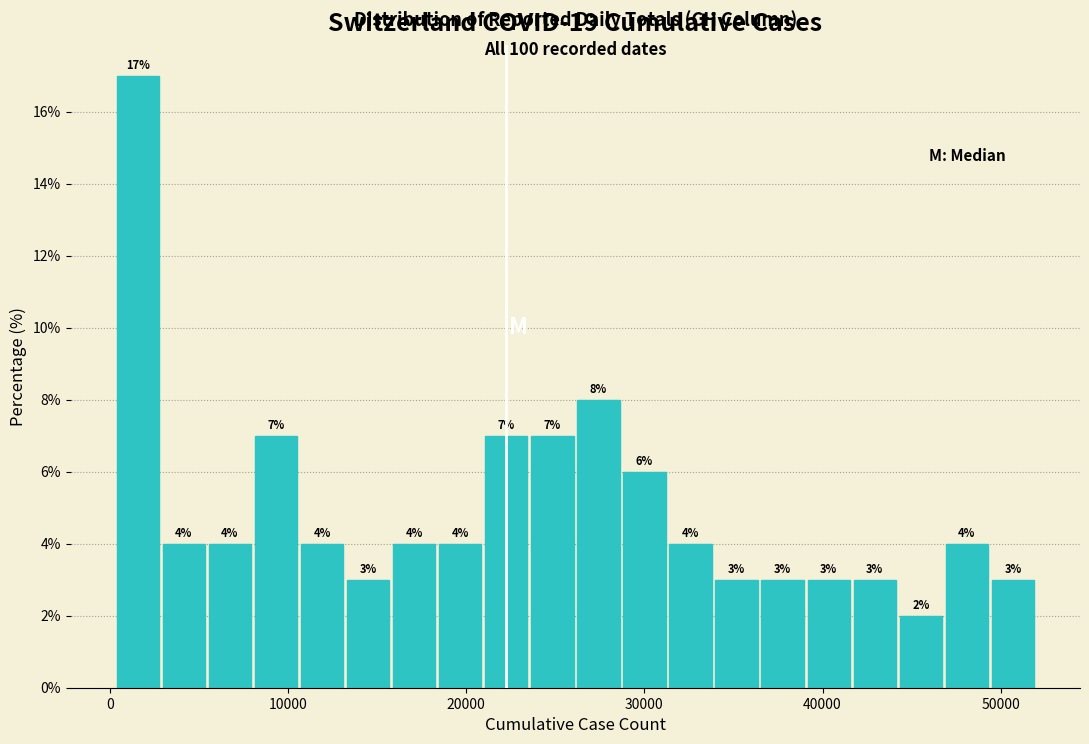

Read against the x-axis, roughly where is the centre of the tallest bar?

2000